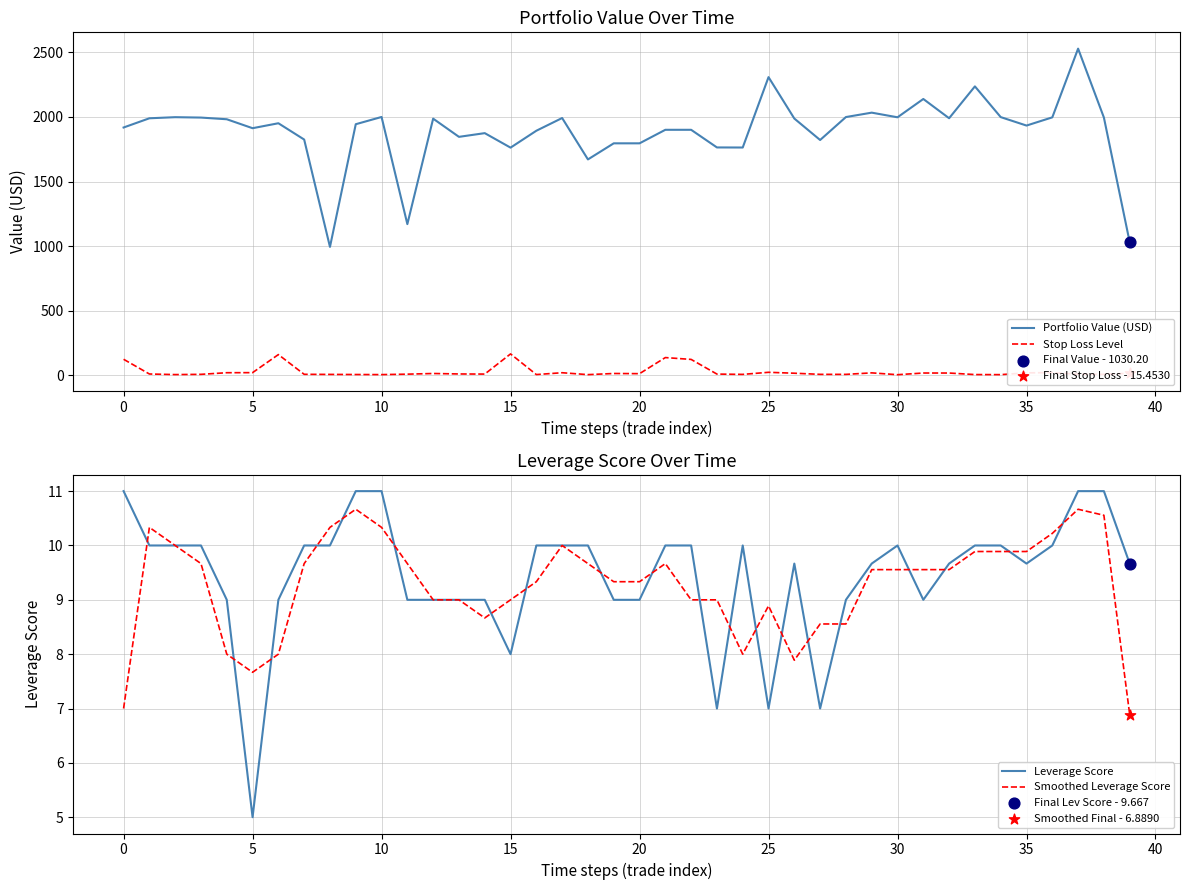

At how many categories does at least one series exceed 1175?

37